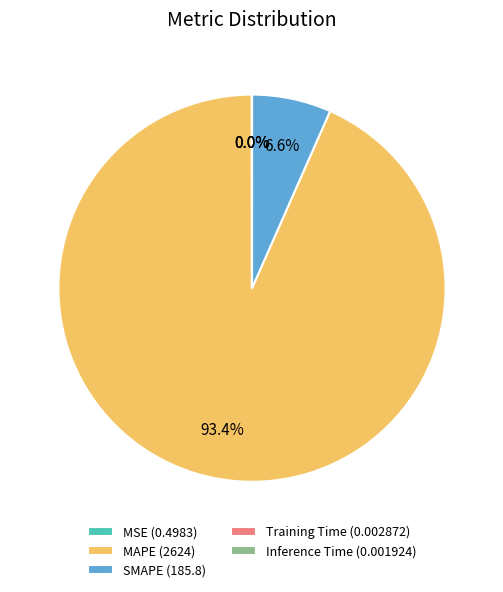

Does MAPE (2624) account for over 50% of the chart?

Yes